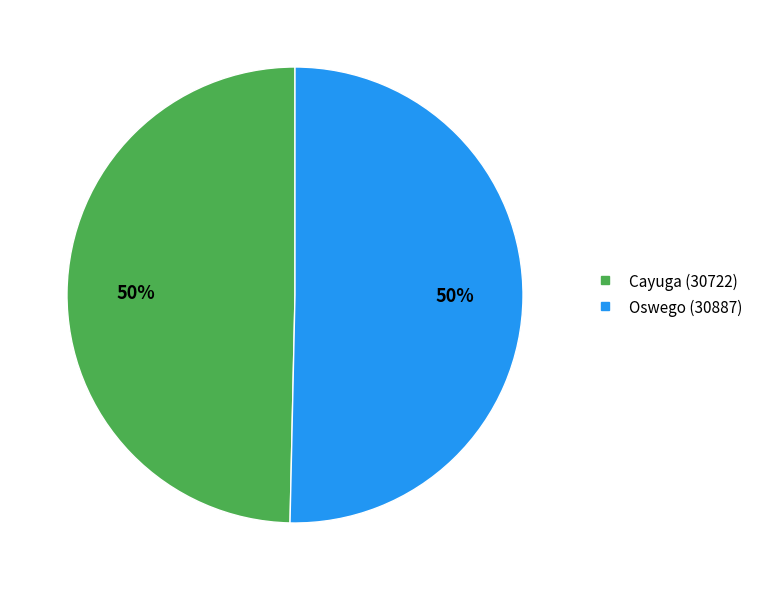

To the nearest percent, what is the average slice percentage?

50%